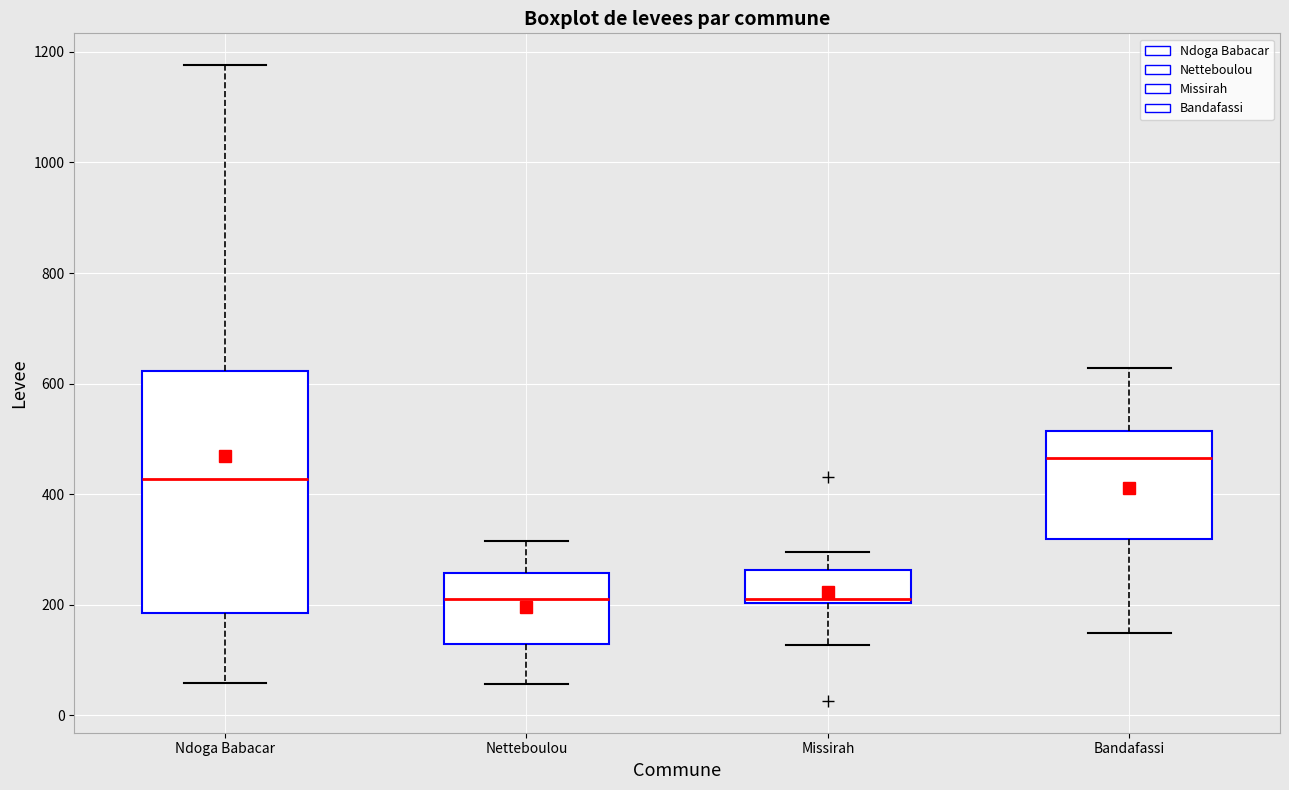

Where does the median line of the box for Netteboulou sit on the y-axis? The values are not printed on the chart, so give them approximately, as read against the axis.

220